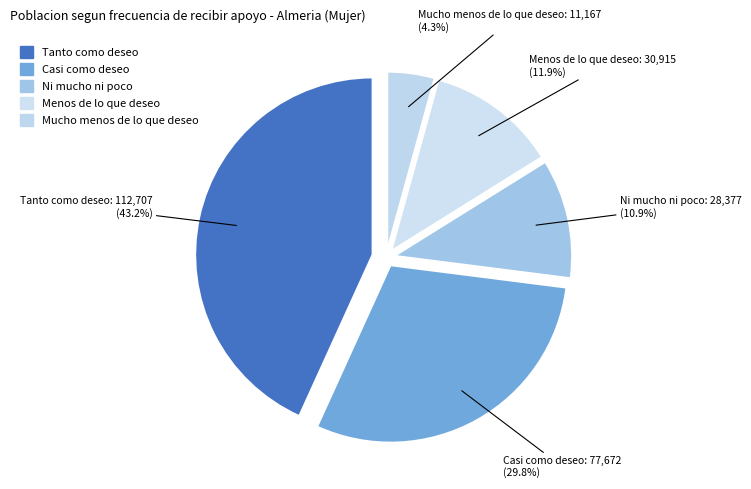

Is it true that Tanto como deseo is 43% of the pie?

True